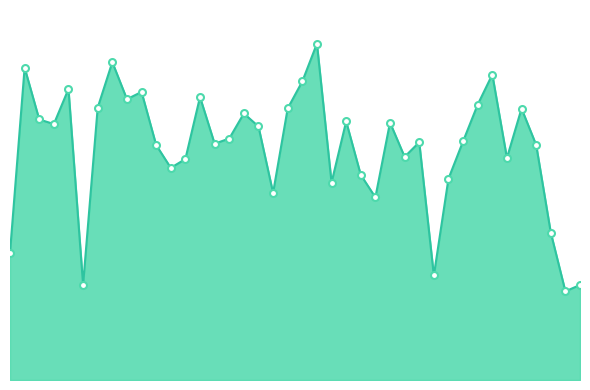

List the labels in order of value, largest first.

2015-07-31, 2015-07-17, 2015-07-11, 2015-08-12, 2015-07-30, 2015-07-14, 2015-07-19, 2015-07-23, 2015-07-18, 2015-08-11, 2015-07-16, 2015-07-29, 2015-08-14, 2015-07-26, 2015-07-12, 2015-08-02, 2015-08-05, 2015-07-13, 2015-07-27, 2015-07-25, 2015-08-10, 2015-08-07, 2015-07-24, 2015-08-15, 2015-07-20, 2015-08-06, 2015-08-13, 2015-07-22, 2015-07-21, 2015-08-03, 2015-08-09, 2015-08-01, 2015-07-28, 2015-08-04, 2015-08-16, 2015-07-10, 2015-08-08, 2015-07-15, 2015-08-18, 2015-08-17